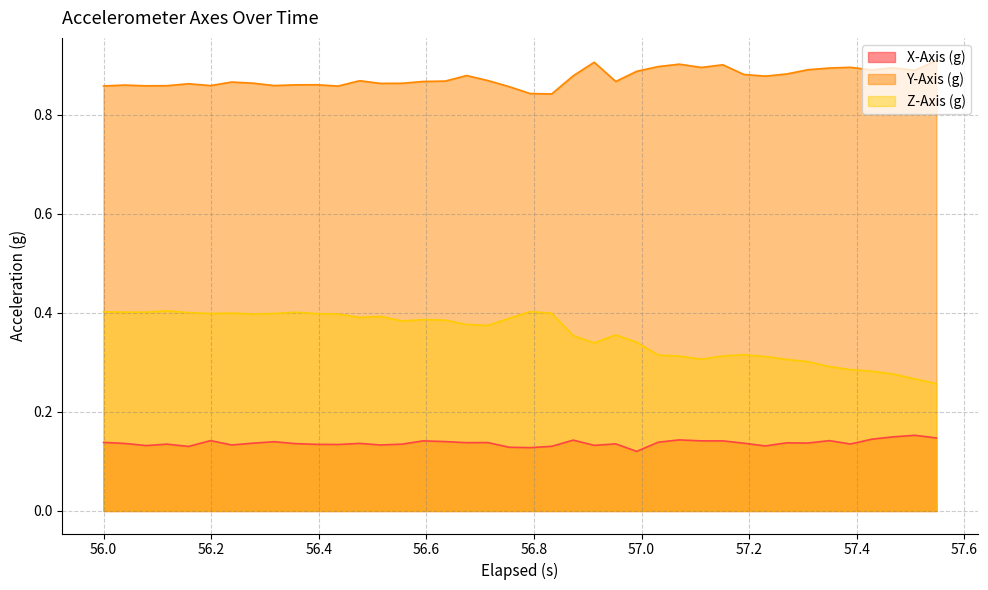

List the series in order of their peak value, lowest first.

X-Axis (g), Z-Axis (g), Y-Axis (g)